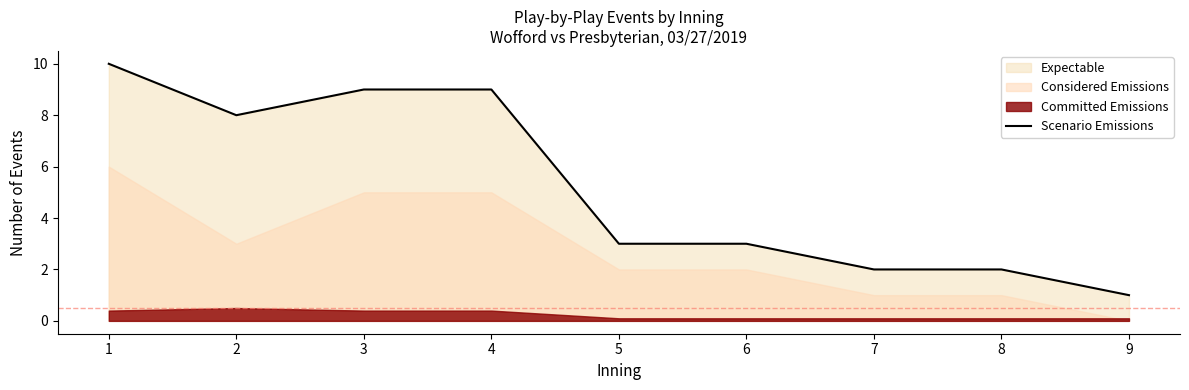

Approximately how many times larger is the value at 5 compared to 4?

0.3